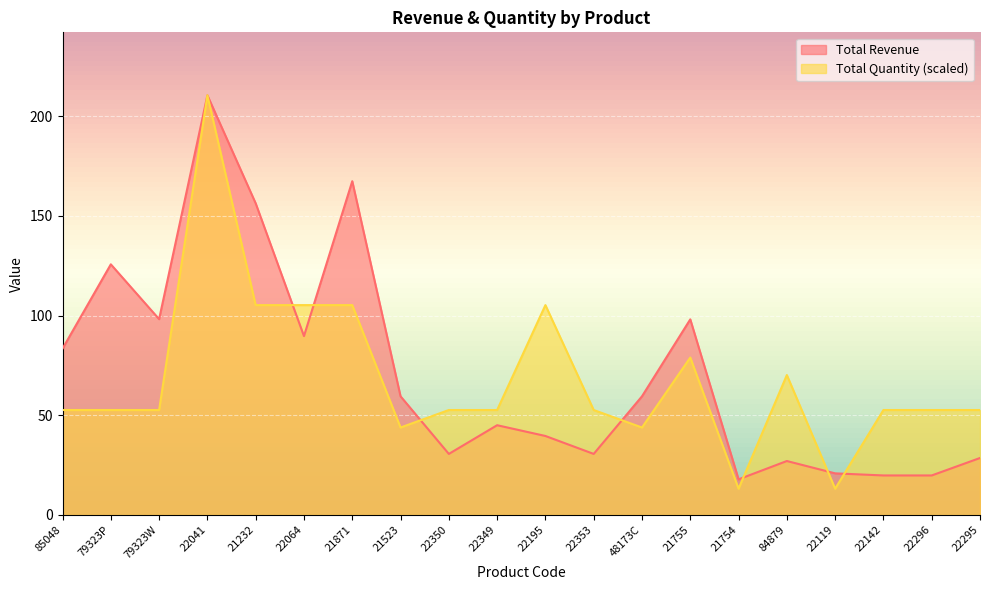

Count the number of categories in the chart.

20